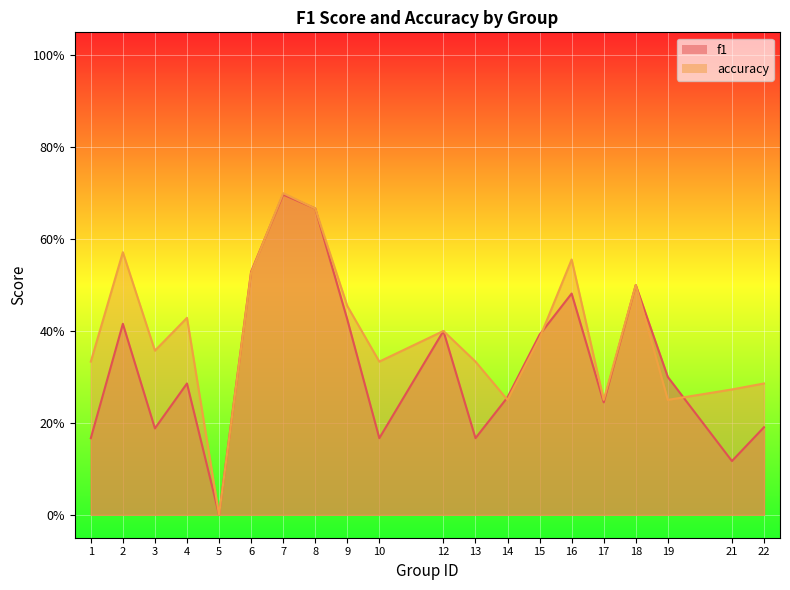

The f1 series shows 0.1 at 2. True or false?

False